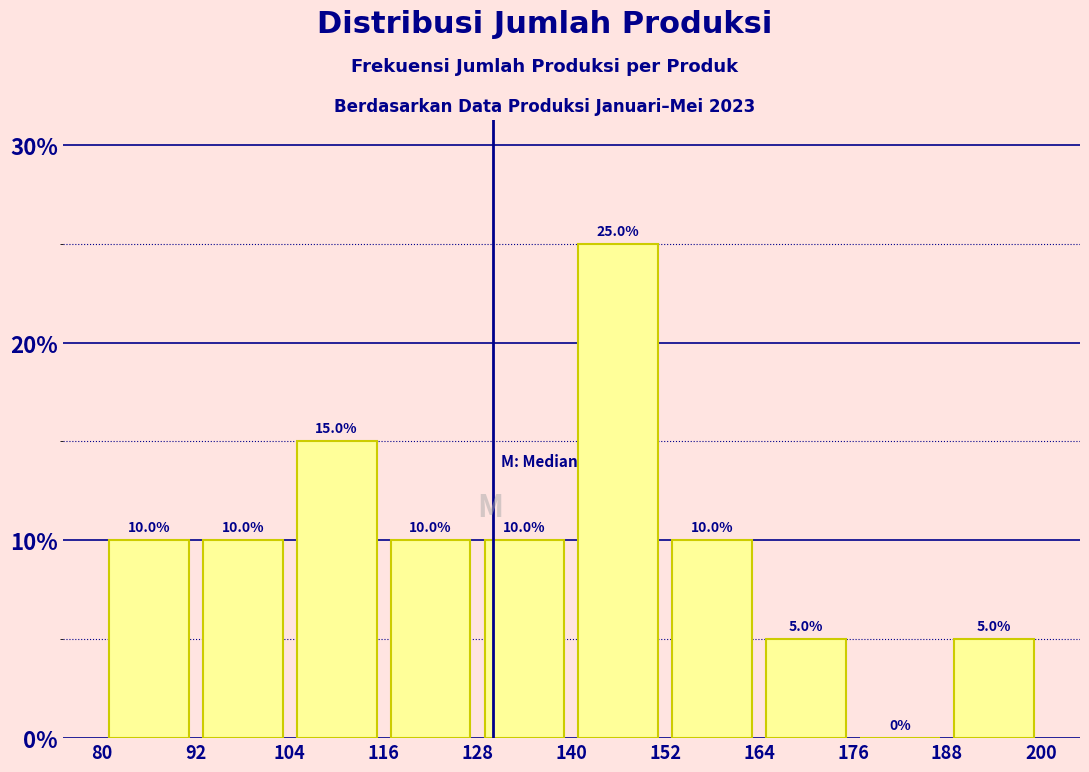

How tall is the bar that spans 128 to 140 on the x-axis?

10.0